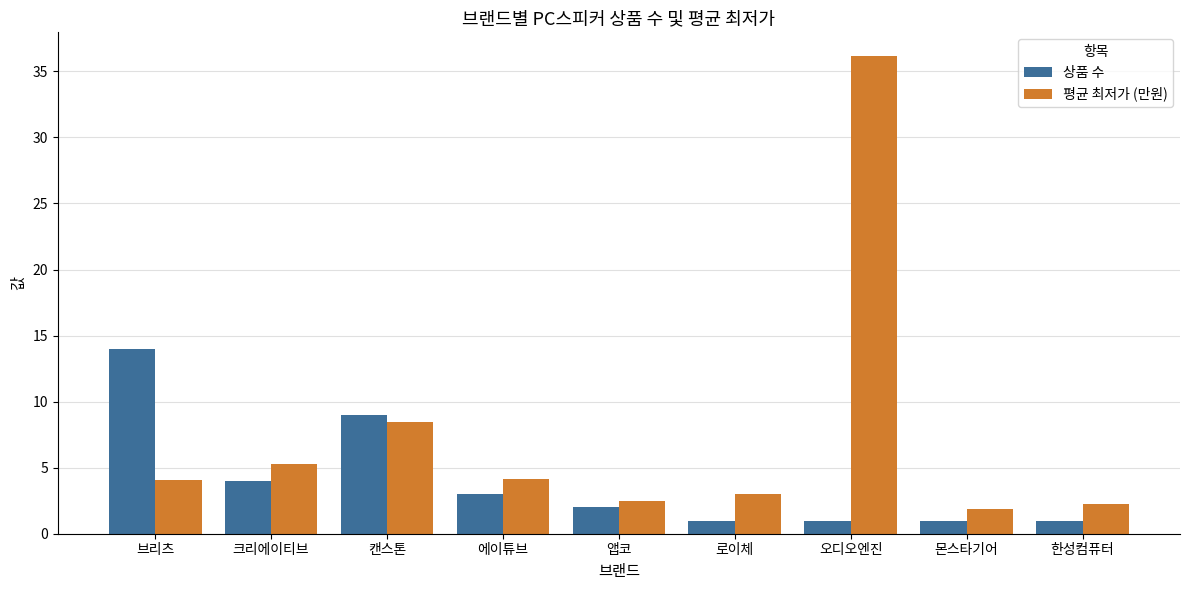

True or false: 평균 최저가 (만원) has a value of 2.2 at 한성컴퓨터.

True